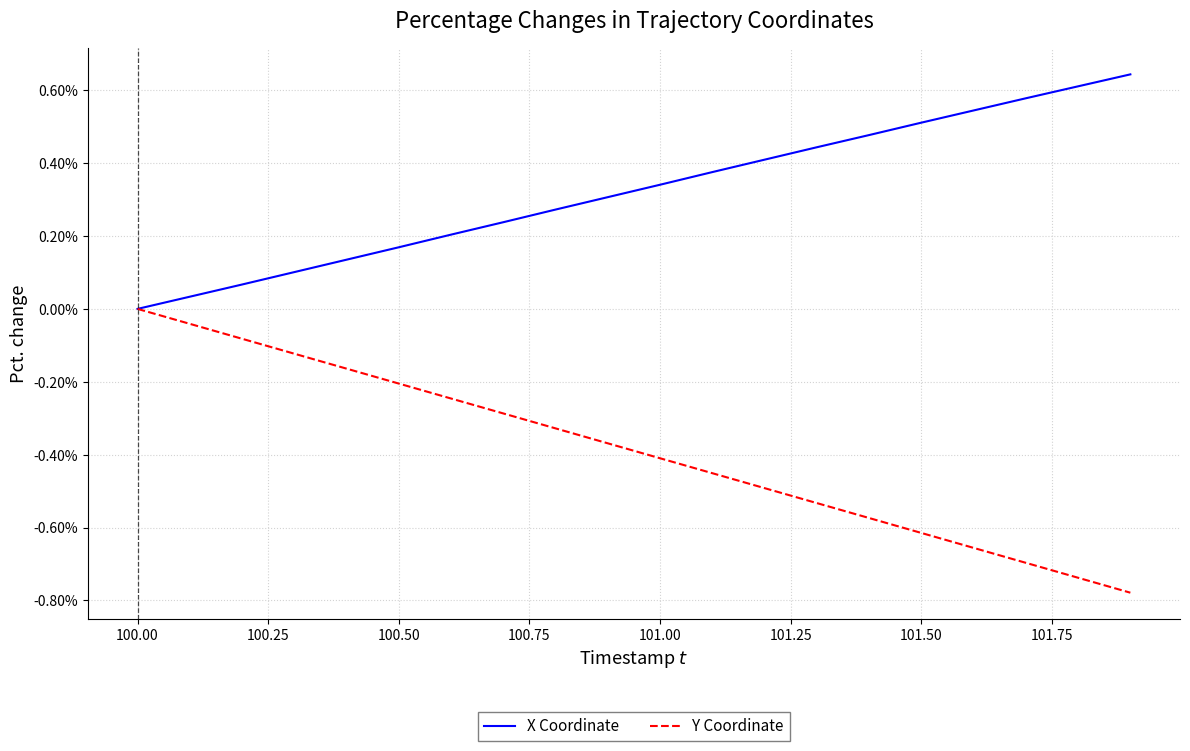

List the series in order of their overall mean, highest first.

X Coordinate, Y Coordinate